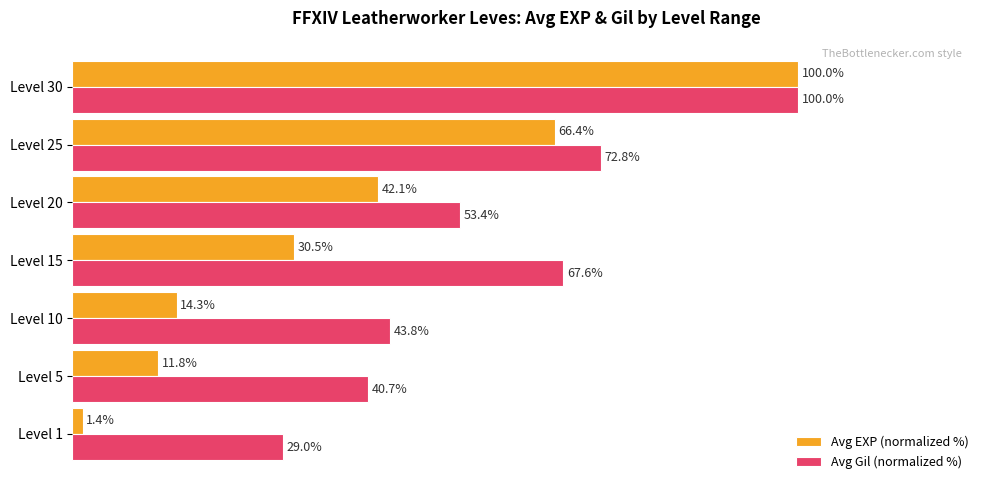

At which label is Avg EXP (normalized %) closest to 50?

Level 20